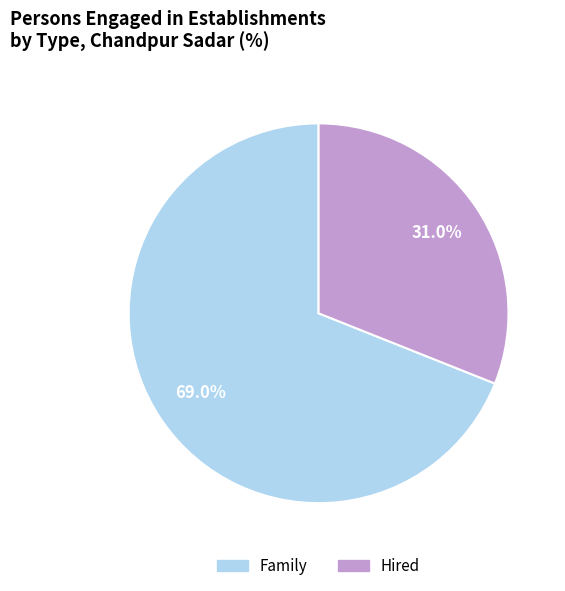

How many segments does this pie chart have?

2